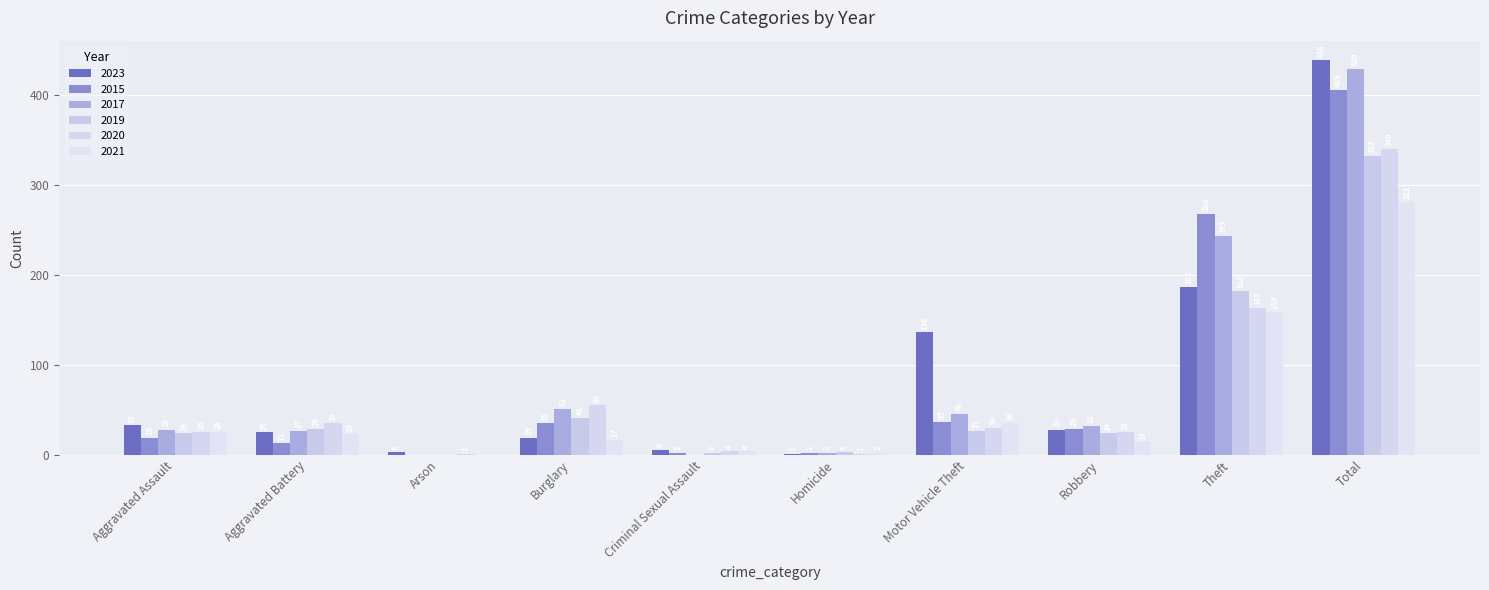

What is the total value across all series at Aggravated Battery?

152